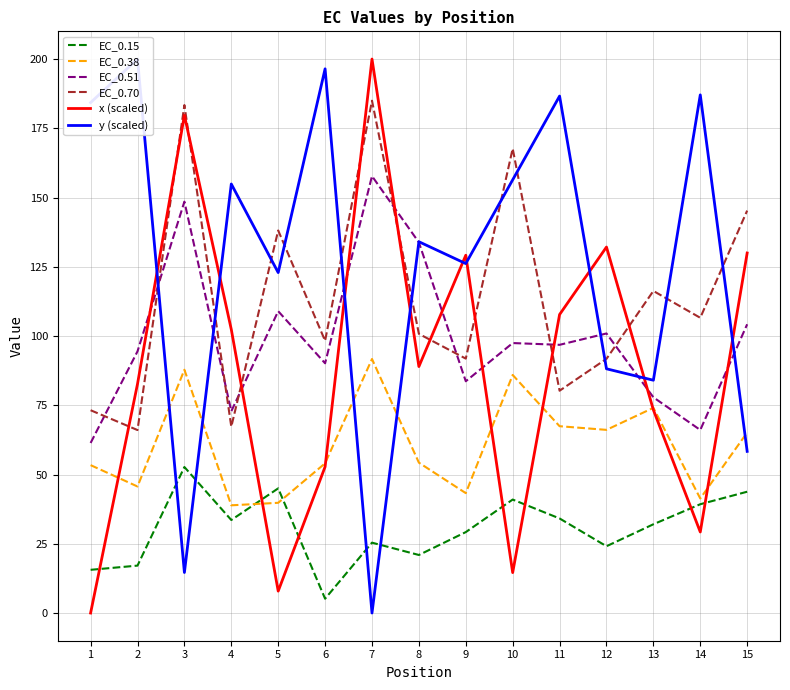

Reading right to left, what are all the values shown in this chart?

EC_0.15: 43.8	39.3	32.0	24.1	34.1	41.0	29.2	21.0	25.4	5.2	45.0	33.6	52.7	17.1	15.6
EC_0.38: 65.2	41.4	74.1	66.1	67.4	85.9	43.3	54.3	91.7	54.0	39.8	38.9	87.8	45.7	53.4
EC_0.51: 104.2	66.1	77.9	100.9	96.8	97.5	83.7	133.8	157.7	90.2	109.0	72.8	148.5	94.5	61.4
EC_0.70: 145.3	106.6	116.3	91.8	80.3	167.7	91.8	100.8	185.0	98.3	138.1	67.3	183.4	66.1	73.2
x (scaled): 130.0	29.3	73.3	132.1	107.8	14.6	129.2	89.0	200.0	52.8	7.9	102.4	179.7	82.7	0.0
y (scaled): 58.4	187.1	84.0	88.2	186.6	156.4	126.1	134.0	0.0	196.5	122.9	154.9	14.6	200.0	184.3